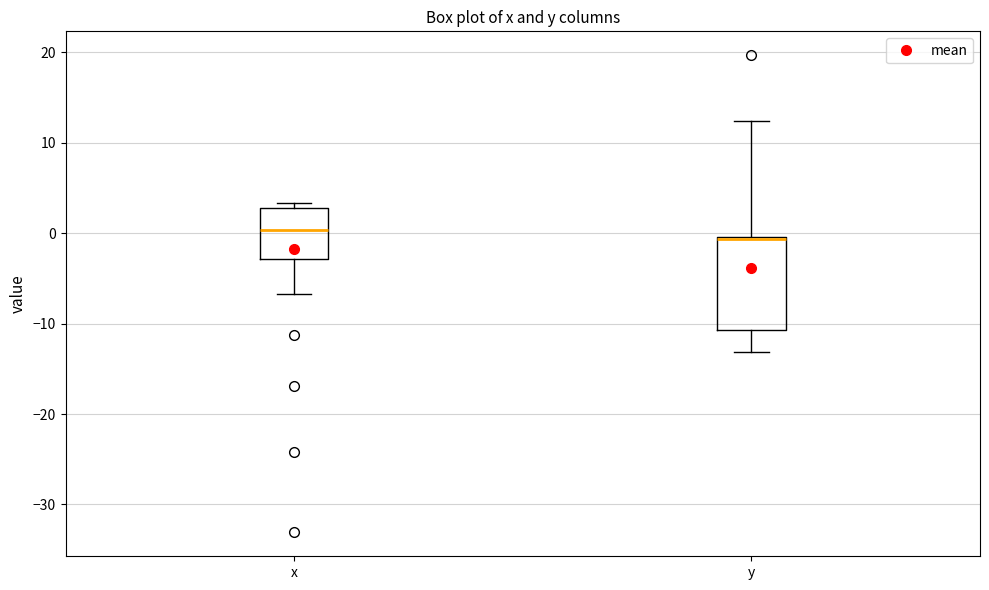

Reading left to right, read every box against the y-axis: the position of its median line, the range the box covers, and the ends of its whiskers. The values are not printed on the chart, so give them approximately, as read against the axis.

x: median 0, box -3 to 3, whiskers -7 to 3 (just above the box's upper edge)
y: median -1 (drawn on the box's upper edge), box -11 to 0, whiskers -13 to 12